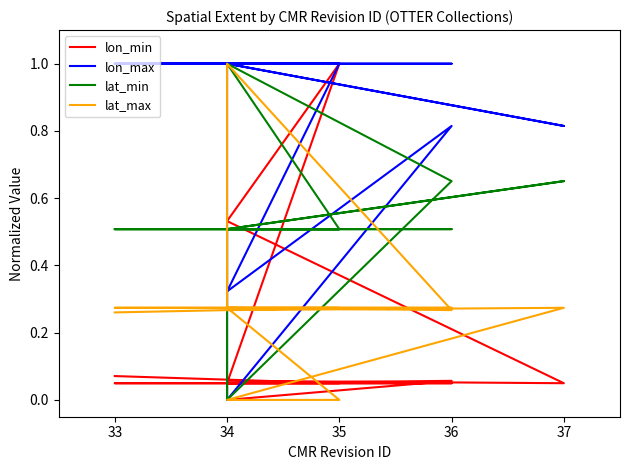

How many values in the lat_min series exceed 0?

13